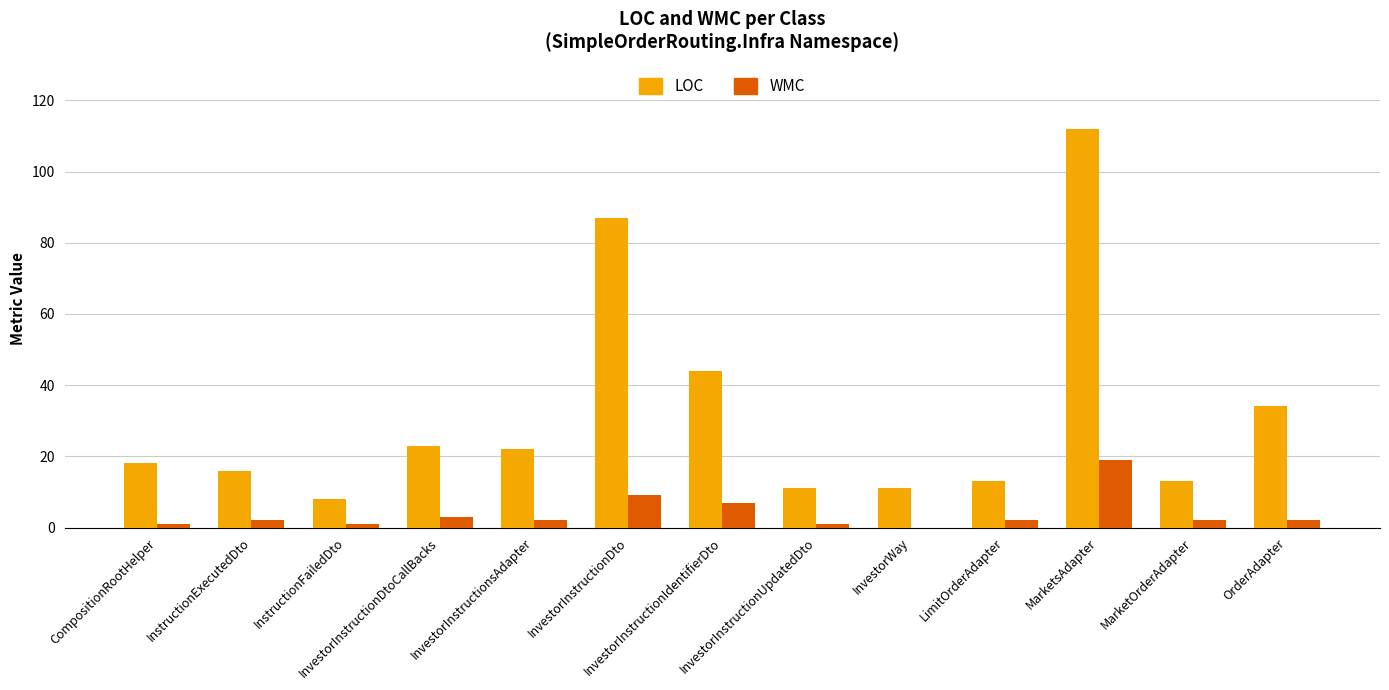

What is the maximum value shown in the chart?

112